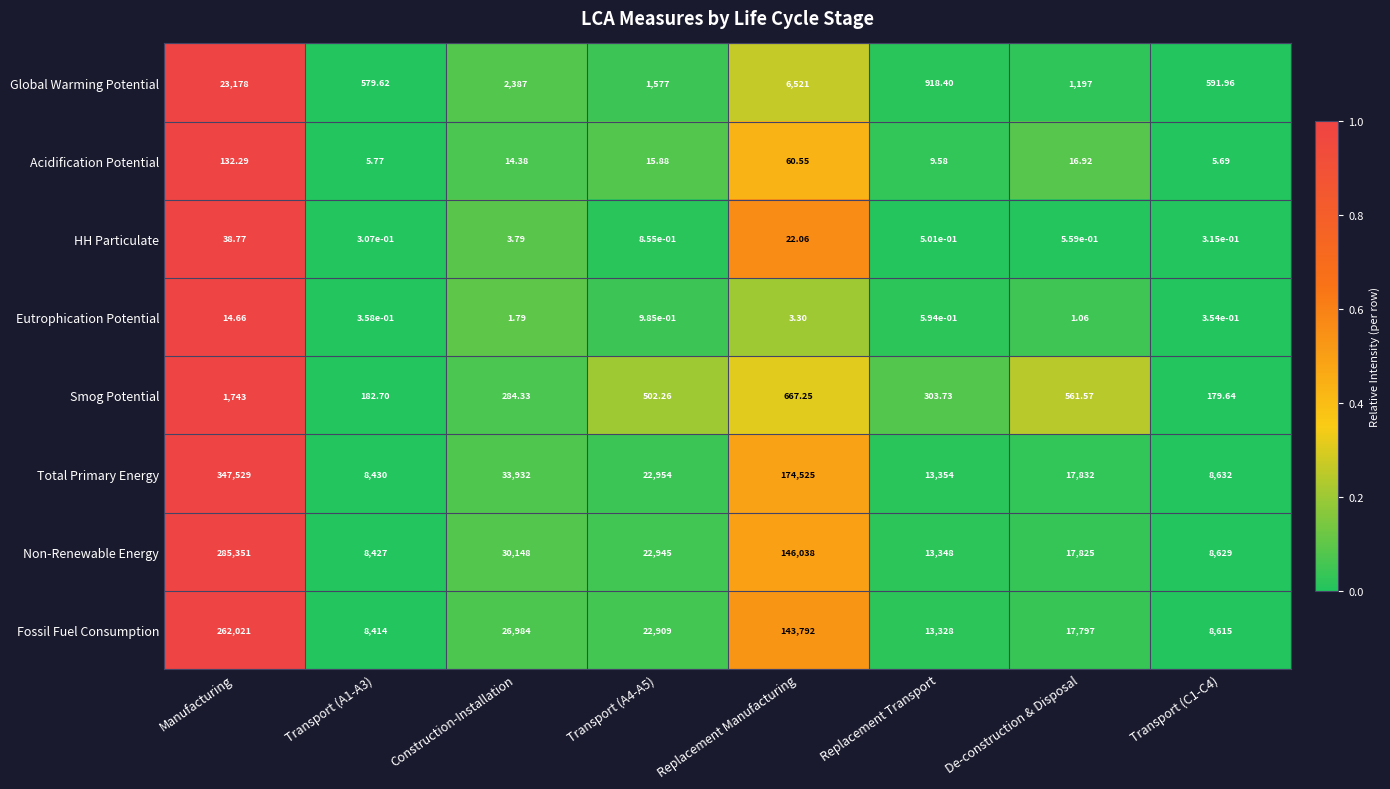

Which series has the widest spread of values?

Total Primary Energy